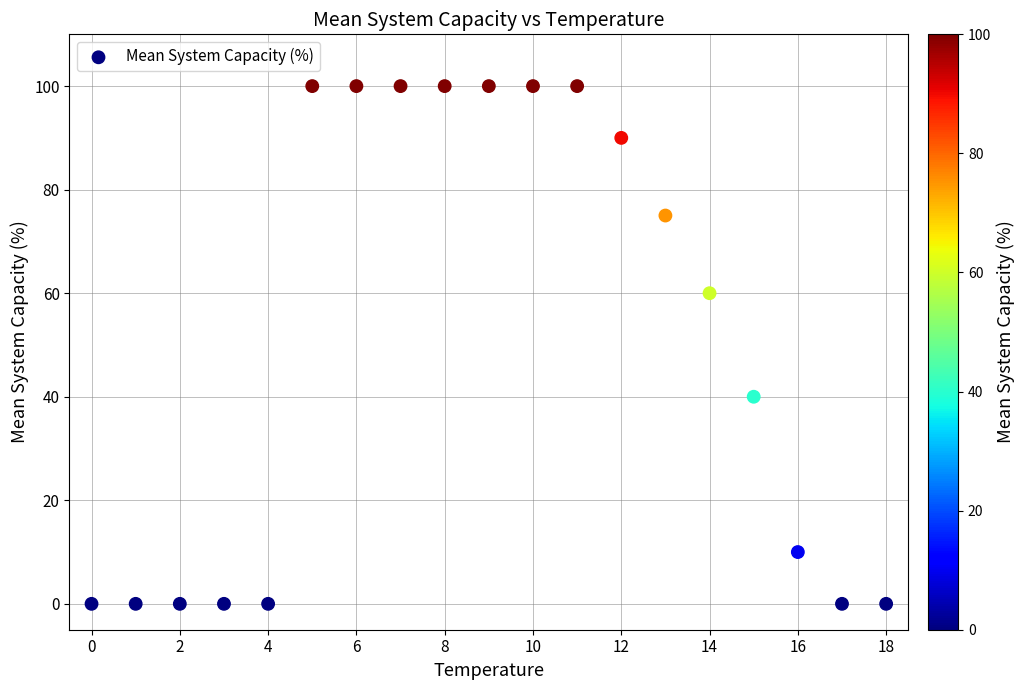

What is the range of Y values (max minus min)?

100